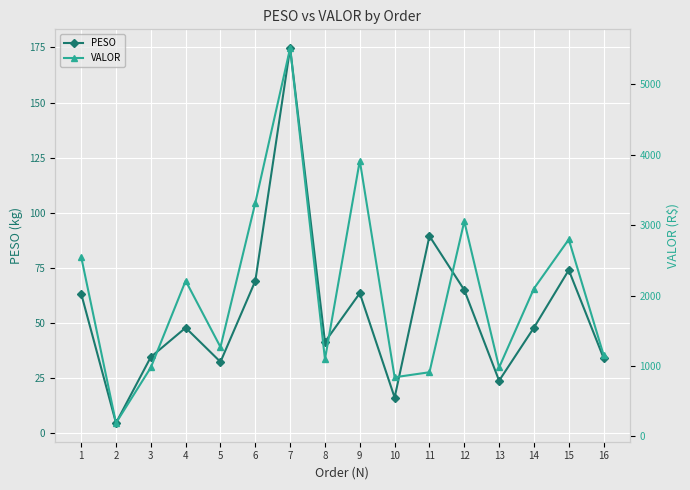

The value of VALOR at 2 is 120.1. True or false?

False